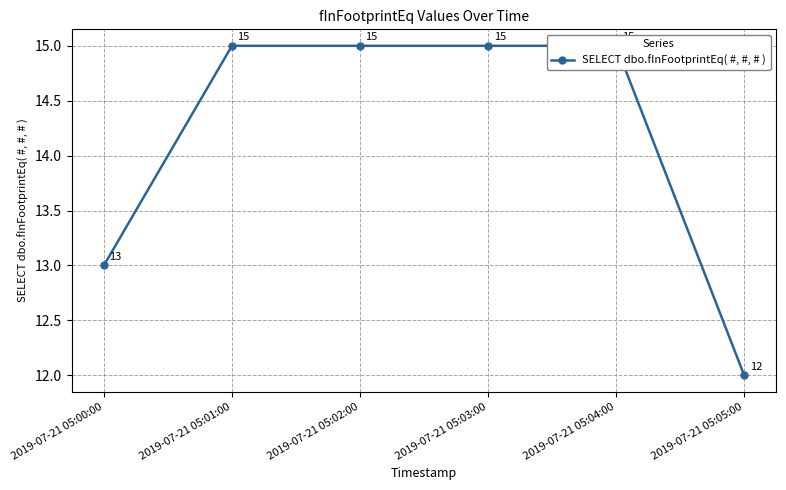

How many distinct data groups are displayed?

1